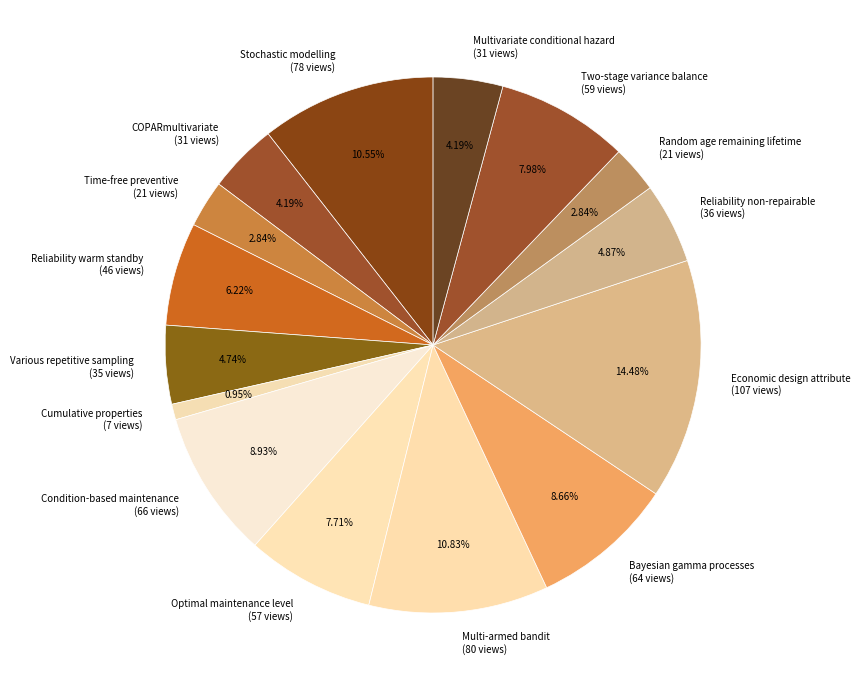

Is Reliability non-repairable the majority of the pie?

No